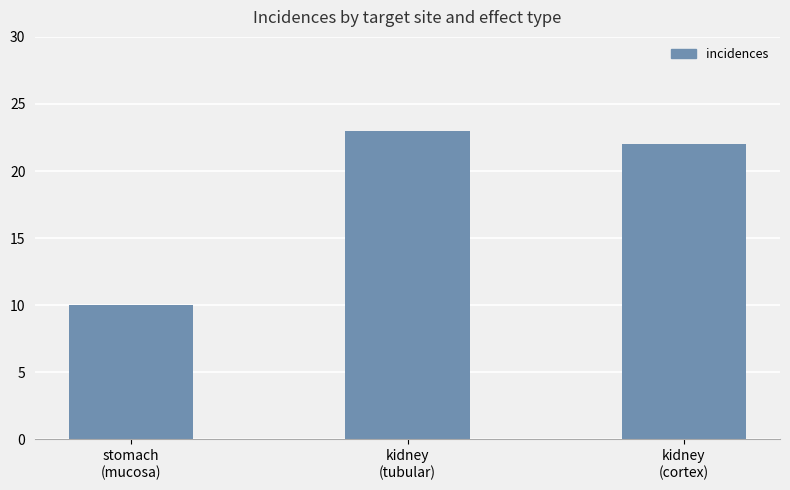

What is the difference between the values at kidney
(cortex) and stomach
(mucosa)?

12